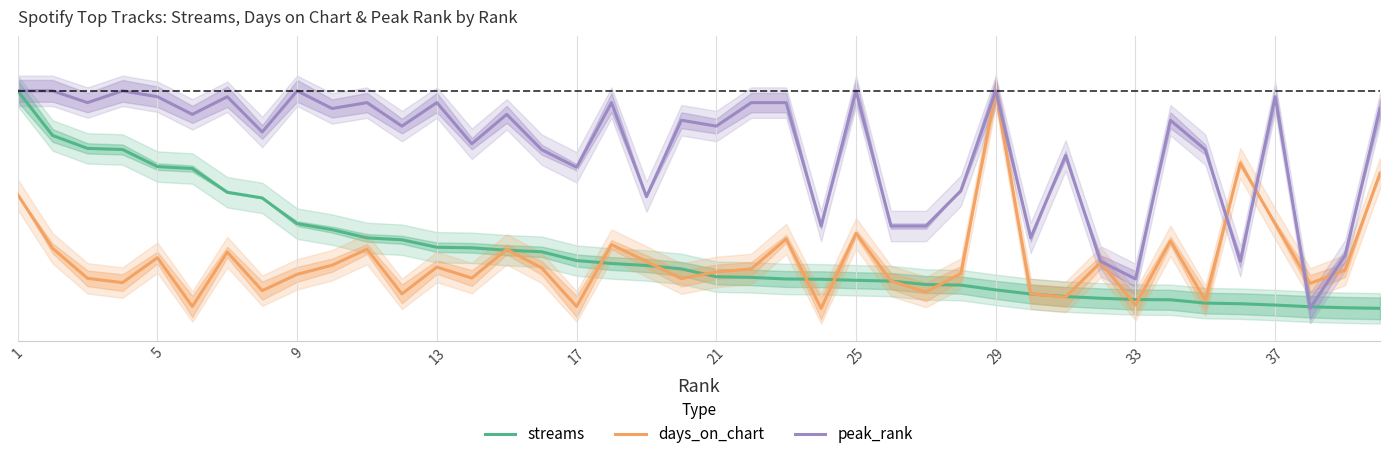

Which series has the largest range (max minus min)?

streams